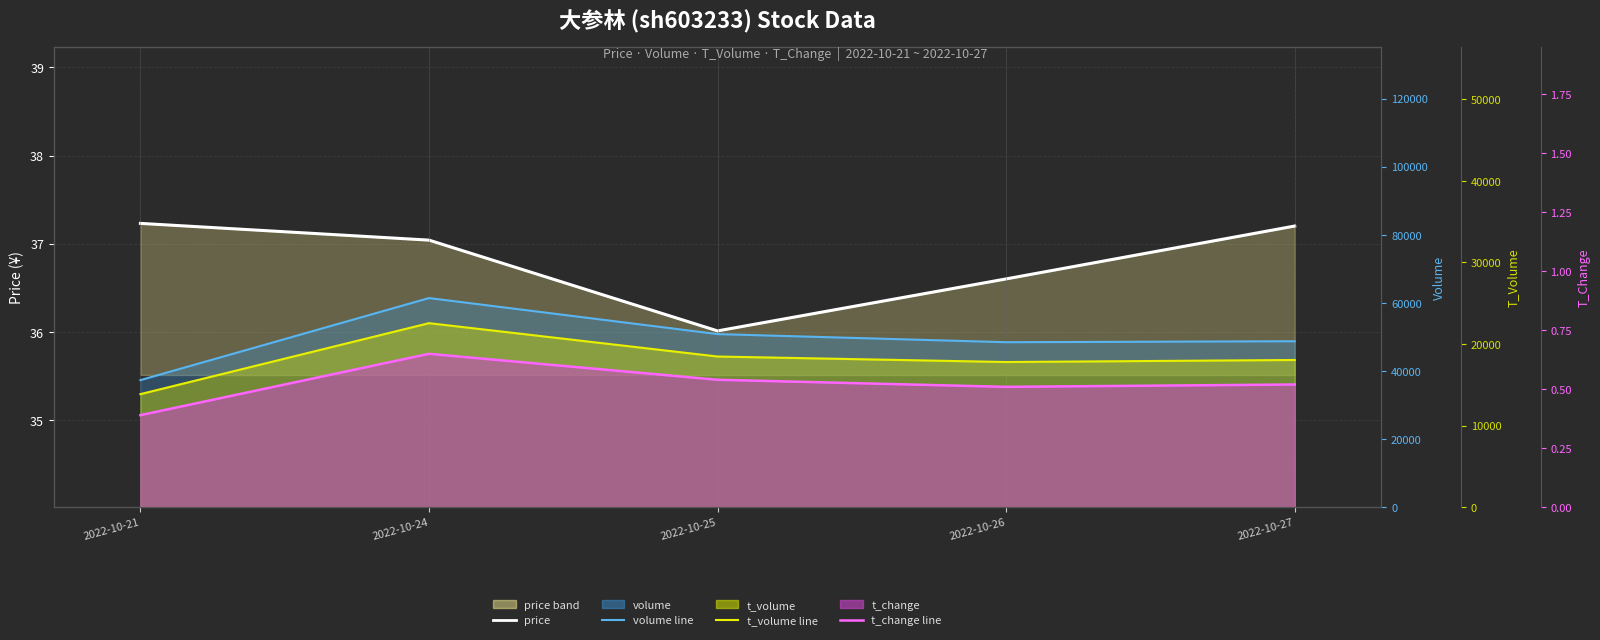

Reading right to left, list all the values displayed in this chart.

price: 37.2	36.6	36.0	37.0	37.2
volume line: 48736.0	48448.0	50834.0	61414.0	37319.0
t_volume line: 18042.0	17793.0	18467.0	22557.0	13857.0
t_change line: 0.5	0.5	0.5	0.7	0.4